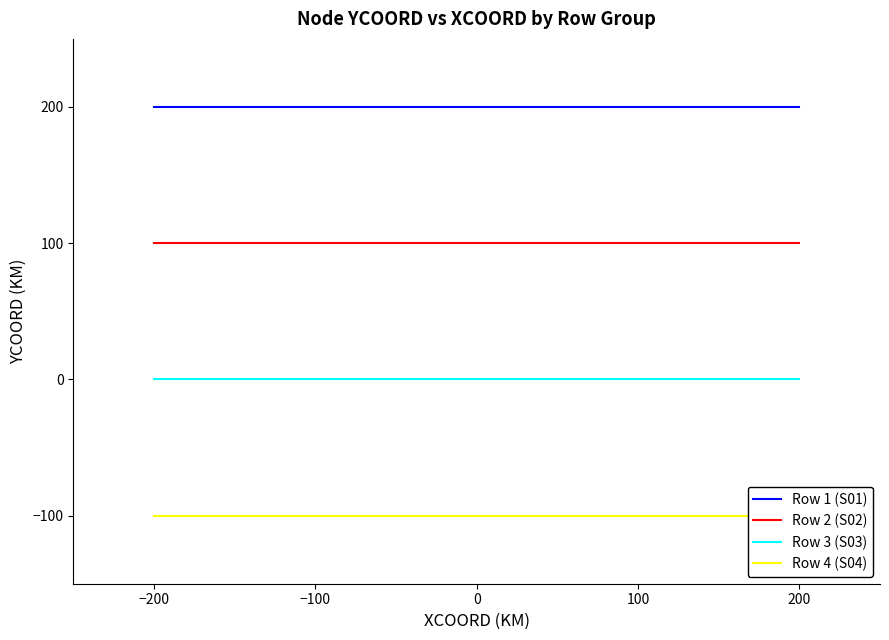

Where is Row 4 (S04) nearest to the value -100?

−200